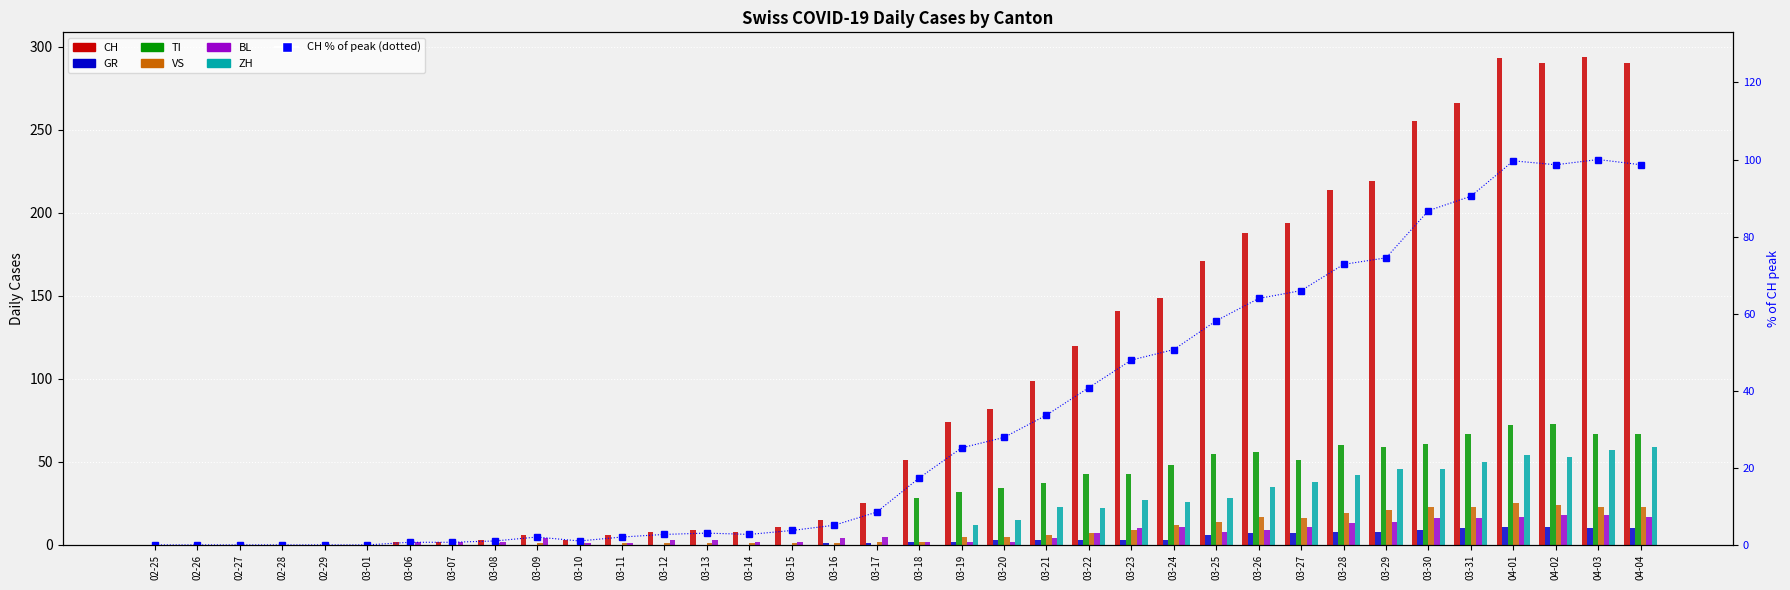

At which label does GR first exceed 2?

03-20